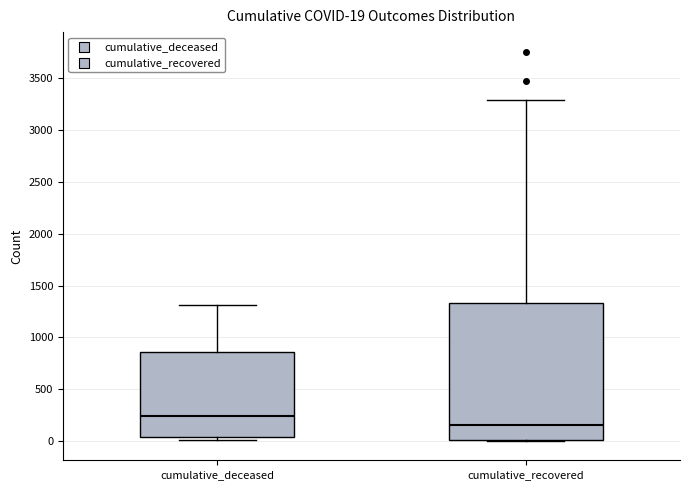

Comparing the boxes themselves (not the whiskers), which one is the tallest?

cumulative_recovered